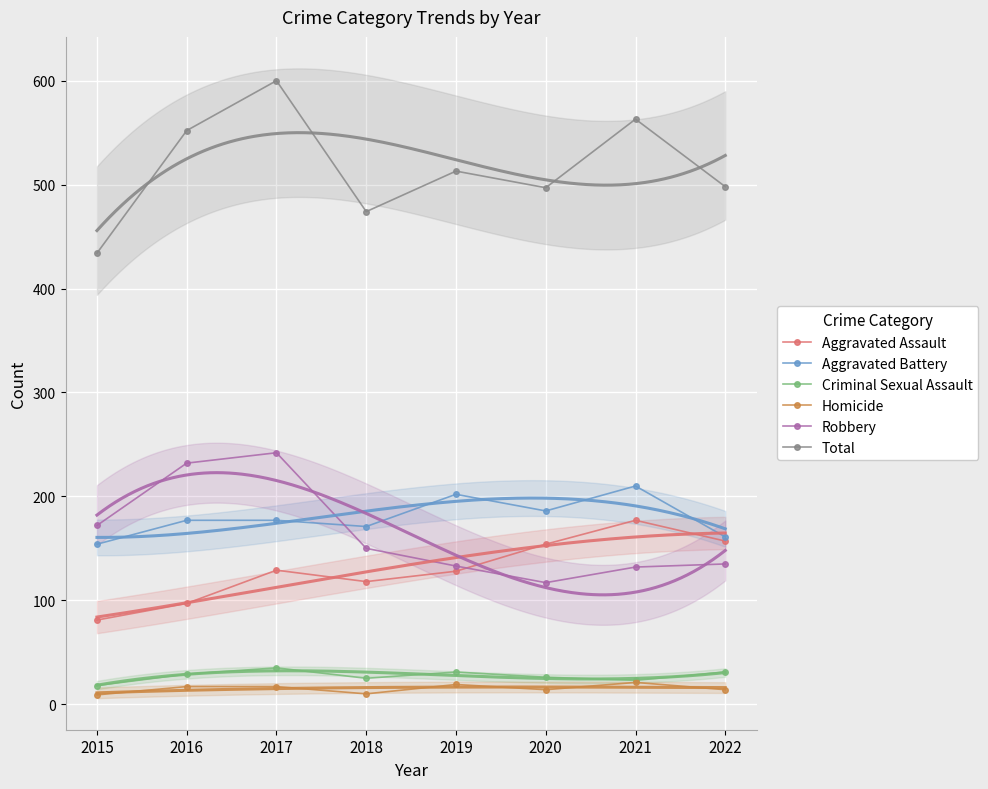

Which series has the largest total across all categories?

Total